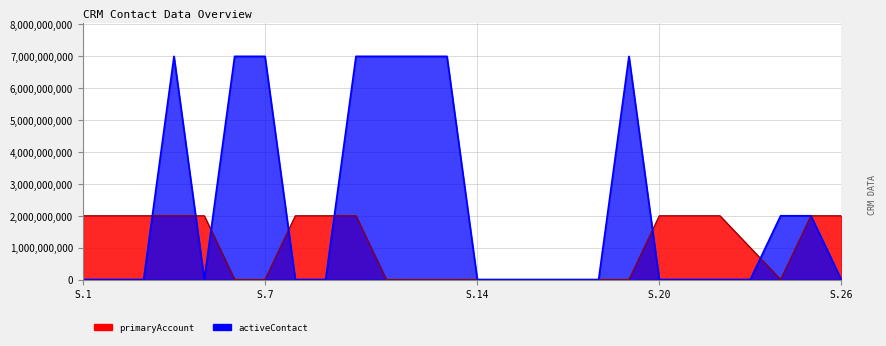

Reading left to right, what are all the values shown in this chart?

primaryAccount: 2000577793	2000594452	2000099472	2000596615	2000035717	0	0	2000601900	2000594894	2000593157	0	0	0	0	0	0	0	0	0	2000577793	2000577793	2000577793	1000181489	0	2000459087	2000577793
activeContact: 0	0	0	7000559919	0	7000559919	7000559919	0	0	7000559919	7000559919	7000570052	7000040255	0	0	0	0	0	7000247377	0	0	0	0	2000406639	2000459087	0